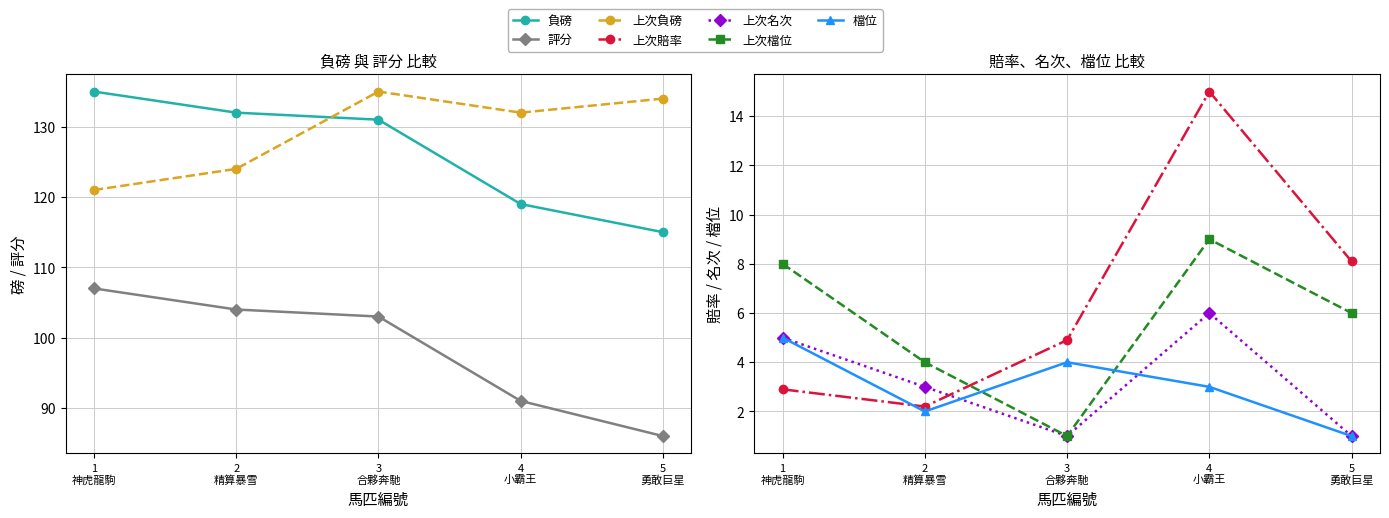

True or false: 上次賠率 has a value of 3.9 at 2 精算暴雪.

False